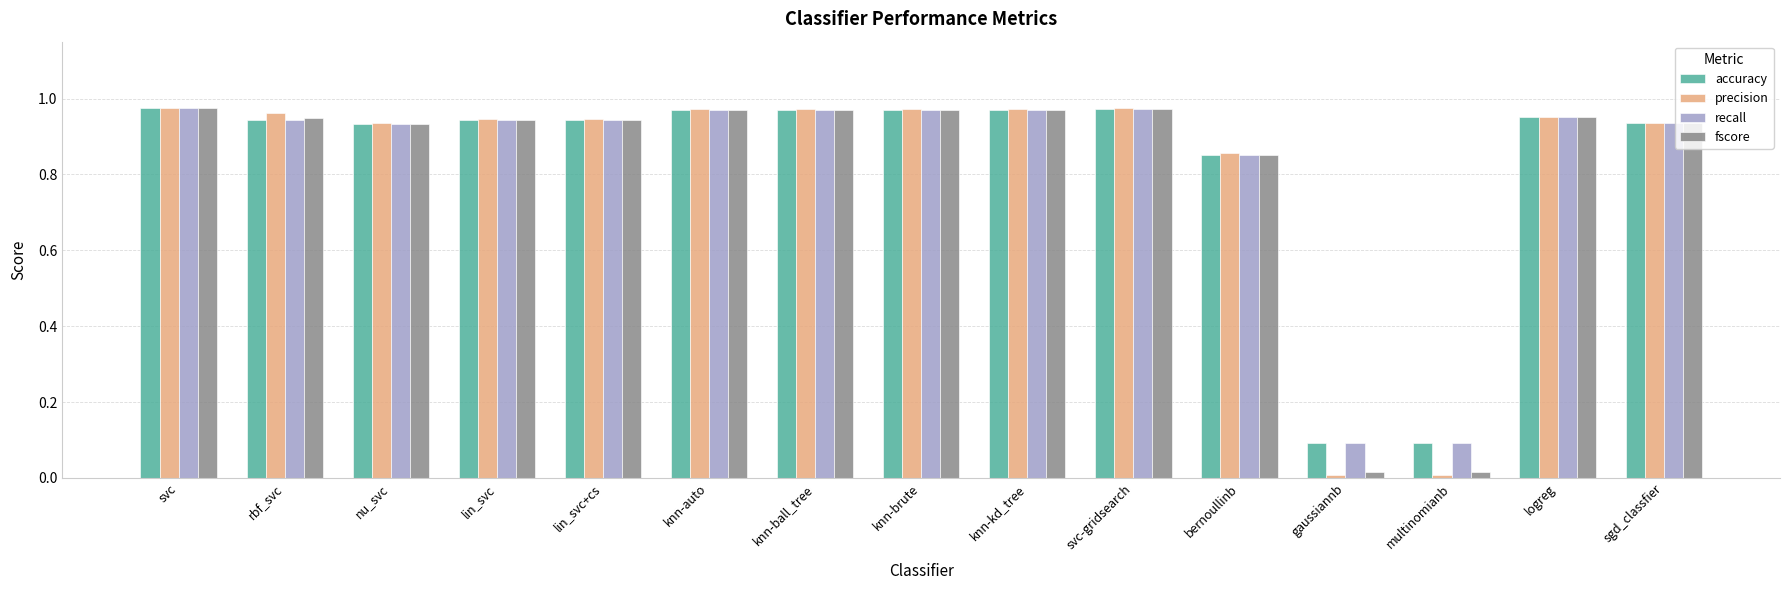

Between gaussiannb and logreg, which series saw the biggest shift?

precision